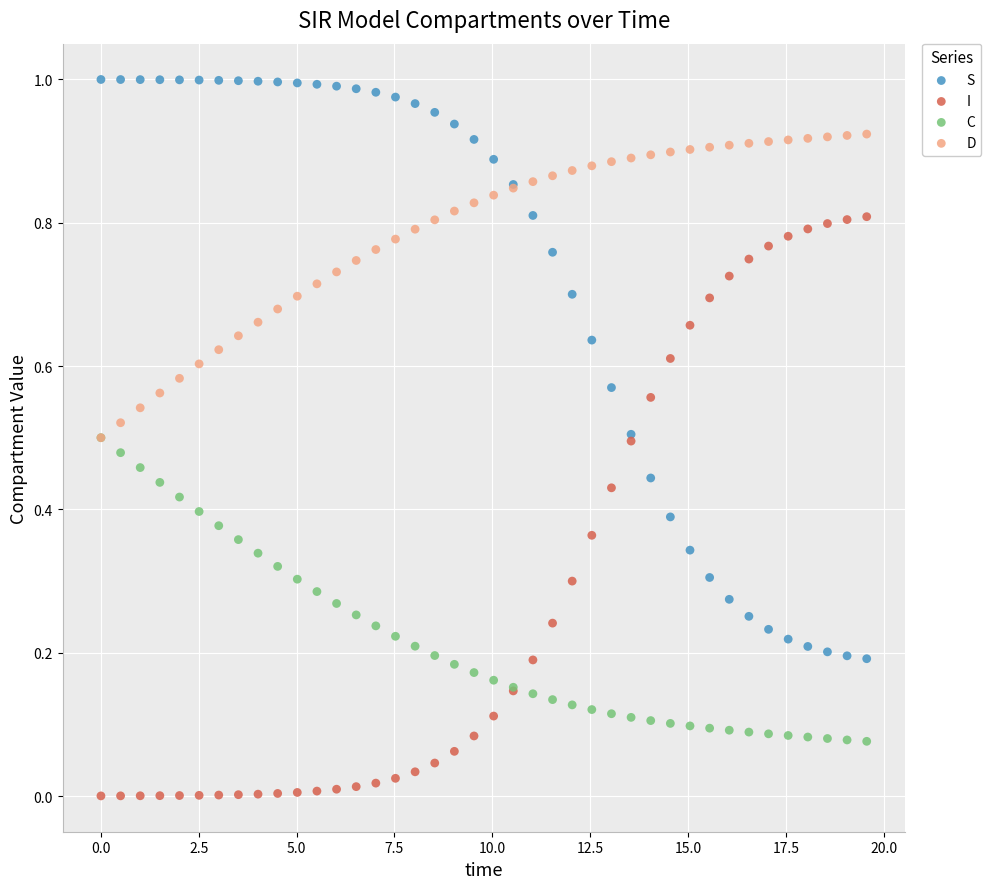

What are all the series names shown in the legend?

S, I, C, D